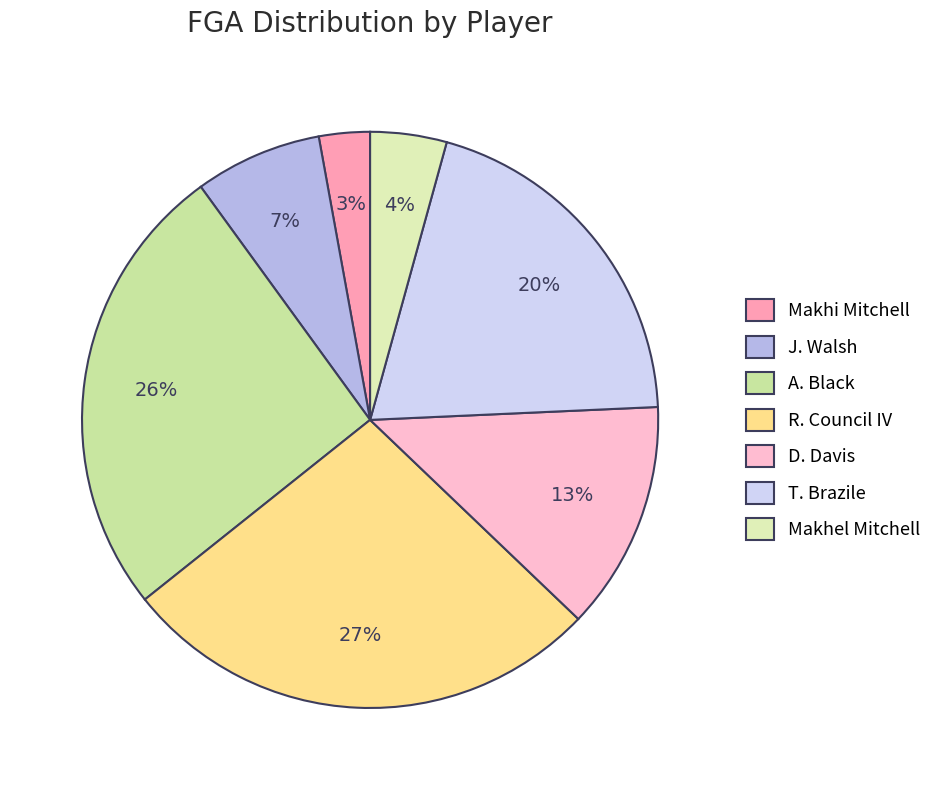

Approximately how many times larger is the value at A. Black compared to T. Brazile?

1.3